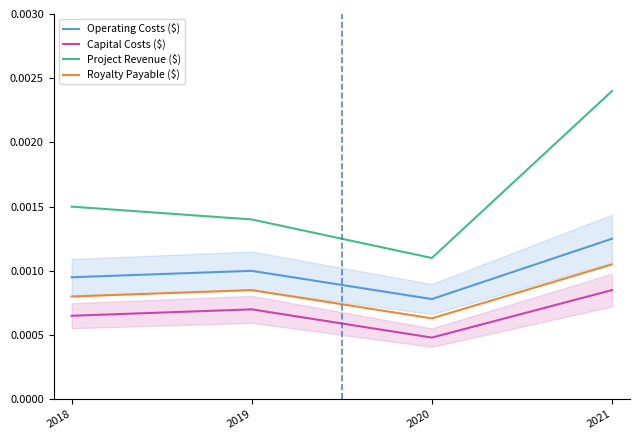

Count the number of categories in the chart.

4